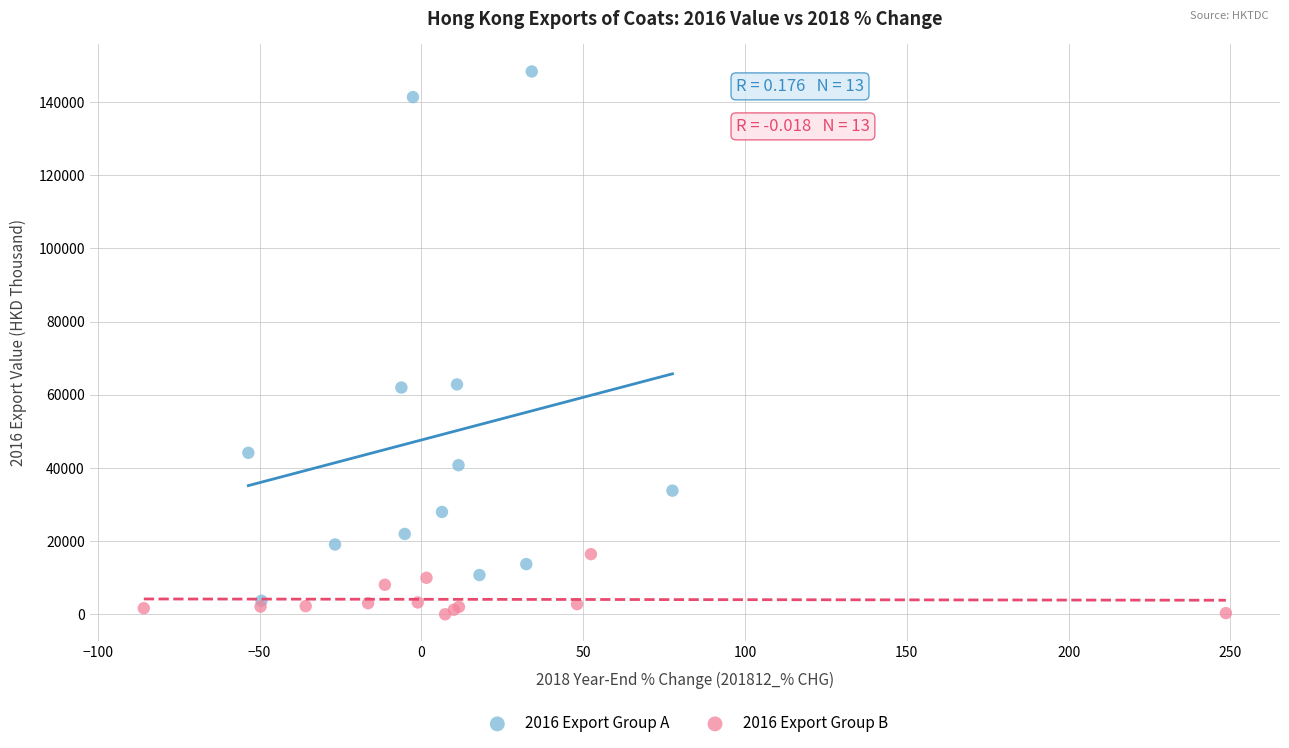

Which series has the largest Y range (max minus min)?

2016 Export Group A